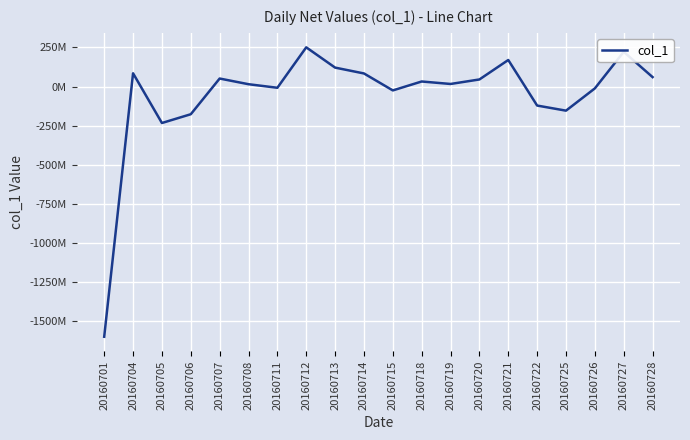

What is the approximate value at 20160708?

14995750.0